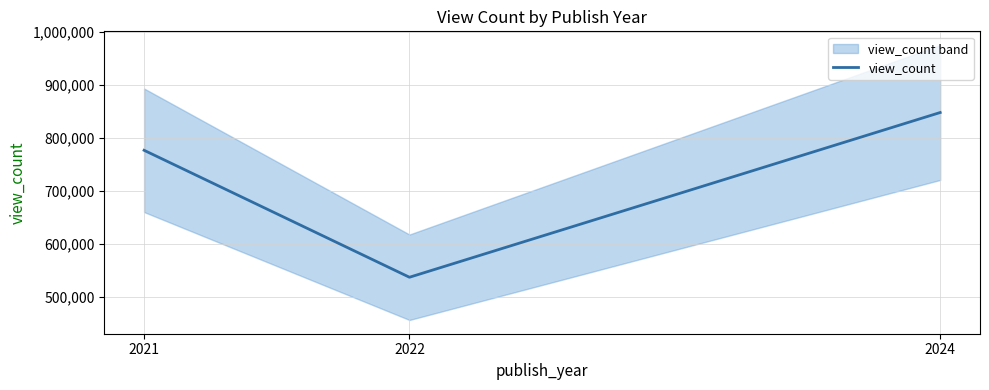

How many data points are less than 777011?

1